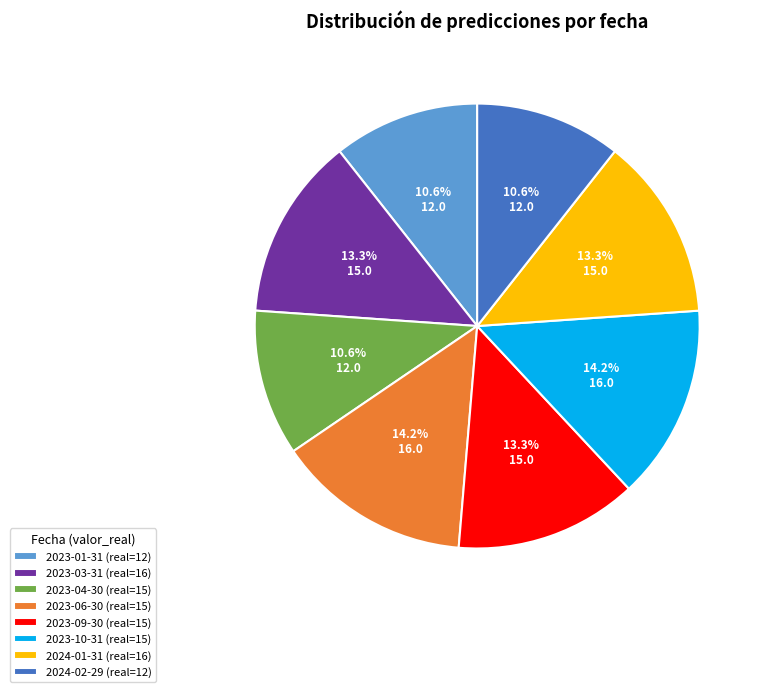

How many segments does this pie chart have?

8